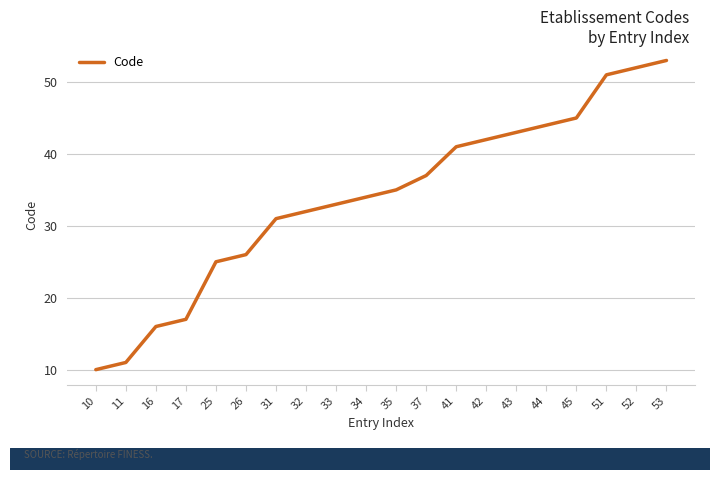

Rank the categories by value from highest to lowest.

53, 52, 51, 45, 44, 43, 42, 41, 37, 35, 34, 33, 32, 31, 26, 25, 17, 16, 11, 10